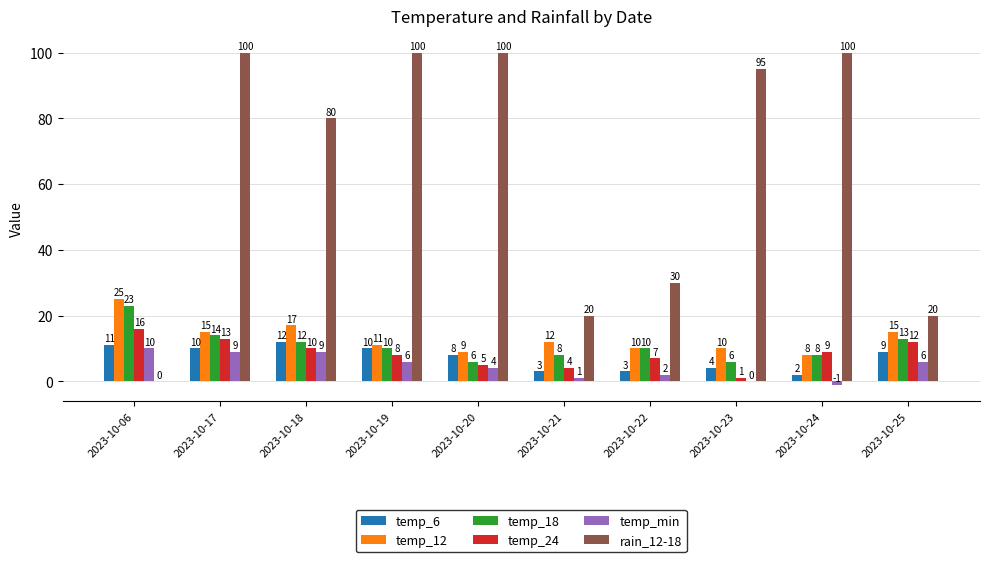

Reading left to right, transcribe all the data shown in this chart.

temp_6: 2023-10-06=11	2023-10-17=10	2023-10-18=12	2023-10-19=10	2023-10-20=8	2023-10-21=3	2023-10-22=3	2023-10-23=4	2023-10-24=2	2023-10-25=9
temp_12: 2023-10-06=25	2023-10-17=15	2023-10-18=17	2023-10-19=11	2023-10-20=9	2023-10-21=12	2023-10-22=10	2023-10-23=10	2023-10-24=8	2023-10-25=15
temp_18: 2023-10-06=23	2023-10-17=14	2023-10-18=12	2023-10-19=10	2023-10-20=6	2023-10-21=8	2023-10-22=10	2023-10-23=6	2023-10-24=8	2023-10-25=13
temp_24: 2023-10-06=16	2023-10-17=13	2023-10-18=10	2023-10-19=8	2023-10-20=5	2023-10-21=4	2023-10-22=7	2023-10-23=1	2023-10-24=9	2023-10-25=12
temp_min: 2023-10-06=10	2023-10-17=9	2023-10-18=9	2023-10-19=6	2023-10-20=4	2023-10-21=1	2023-10-22=2	2023-10-23=0	2023-10-24=-1	2023-10-25=6
rain_12-18: 2023-10-06=0	2023-10-17=100	2023-10-18=80	2023-10-19=100	2023-10-20=100	2023-10-21=20	2023-10-22=30	2023-10-23=95	2023-10-24=100	2023-10-25=20